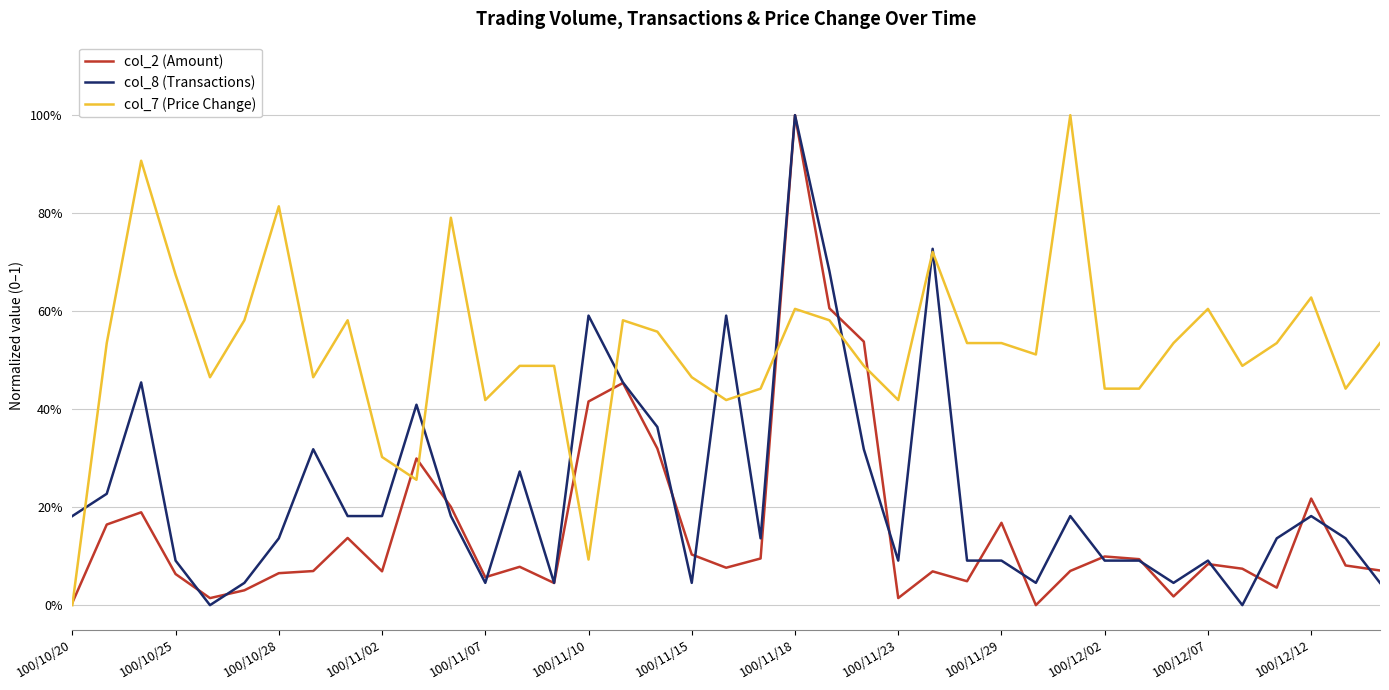

True or false: col_2 (Amount) and col_7 (Price Change) intersect in this chart.

True